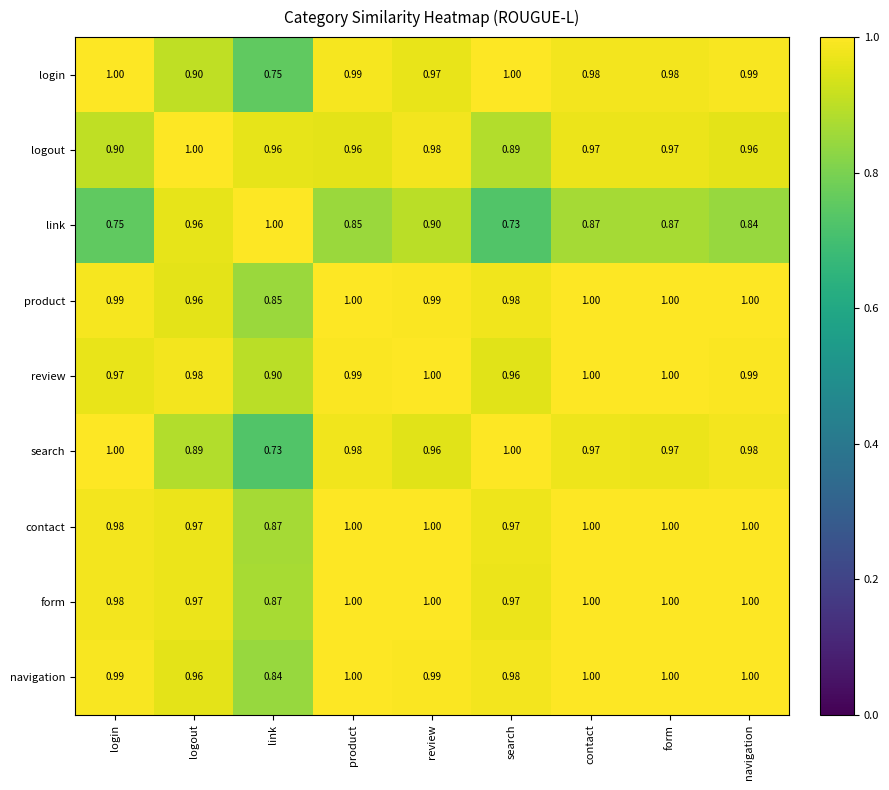

Which category has the lowest value in the logout series?

search